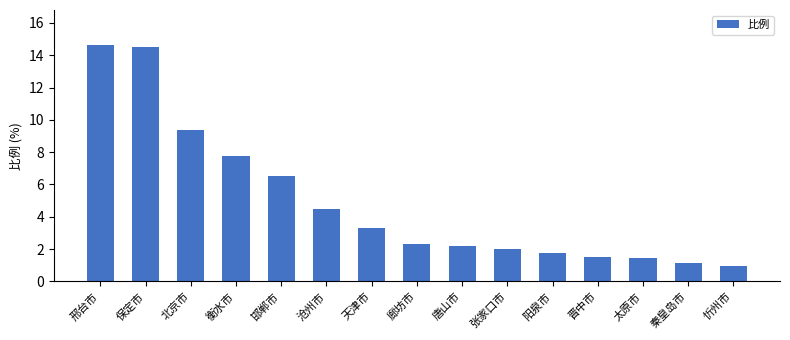

What is the value of the 2nd bar from the left?

14.5